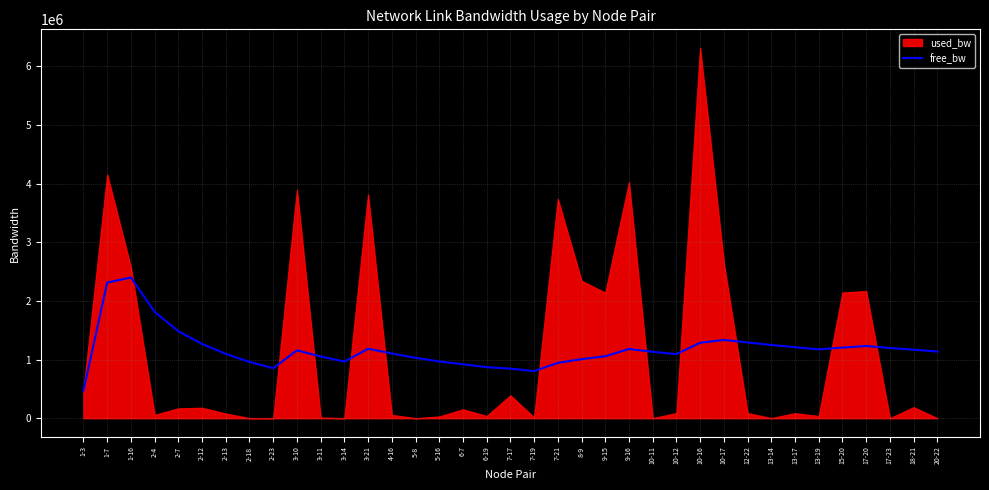

Reading left to right, what are all the values shown in this chart?

1-3=468835.5	1-7=2311704.8	1-16=2398349.9	2-4=1812521.9	2-7=1483441.9	2-12=1265642.2	2-13=1096105.2	2-18=959265.1	2-23=852833.9	3-10=1156789.4	3-11=1052619.7	3-14=964913.4	3-21=1184024.1	4-16=1103382.4	5-8=1029836.4	5-16=967272.0	6-7=919187.3	6-19=870185.6	7-17=844853.8	7-19=803276.5	7-21=943036.4	8-9=1006624.8	9-15=1055844.9	9-16=1179476.6	10-11=1132352.9	10-12=1092110.2	10-16=1285470.9	10-17=1334060.7	12-22=1291025.4	13-14=1248037.4	13-17=1210515.2	13-19=1173810.4	15-20=1203169.0	17-20=1231466.9	17-23=1196287.6	18-21=1168229.4	20-22=1136660.8